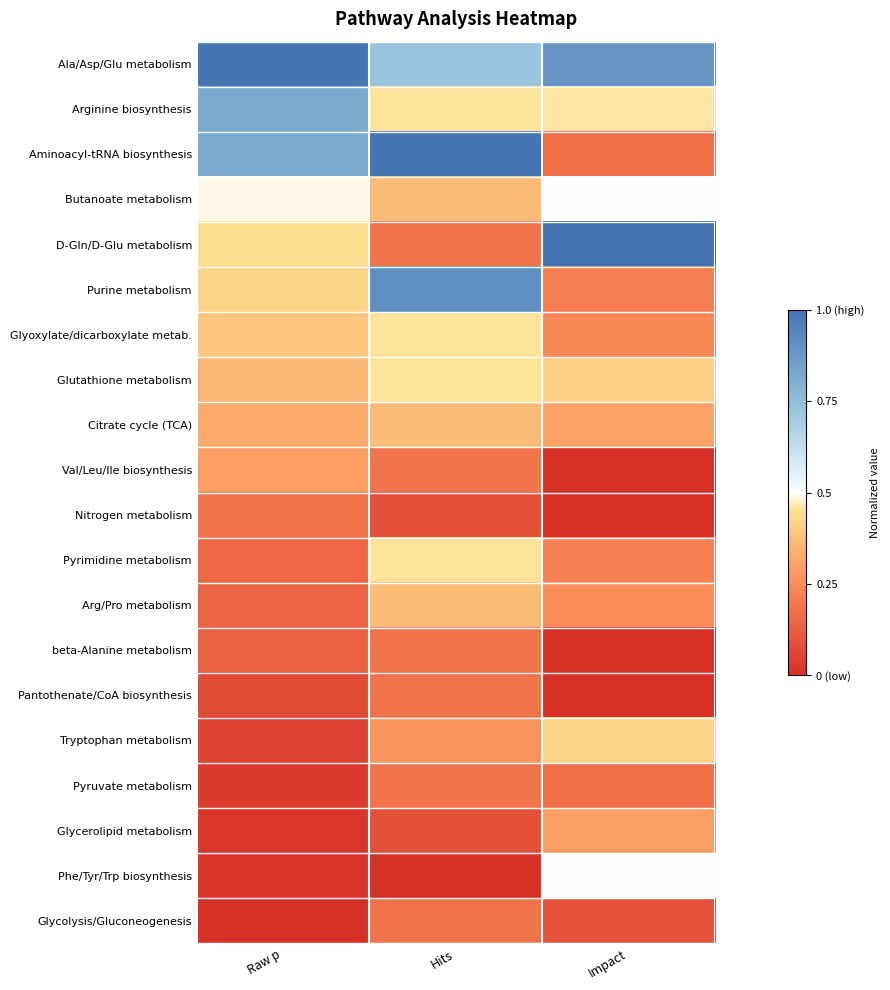

Count the number of data series in this chart.

20